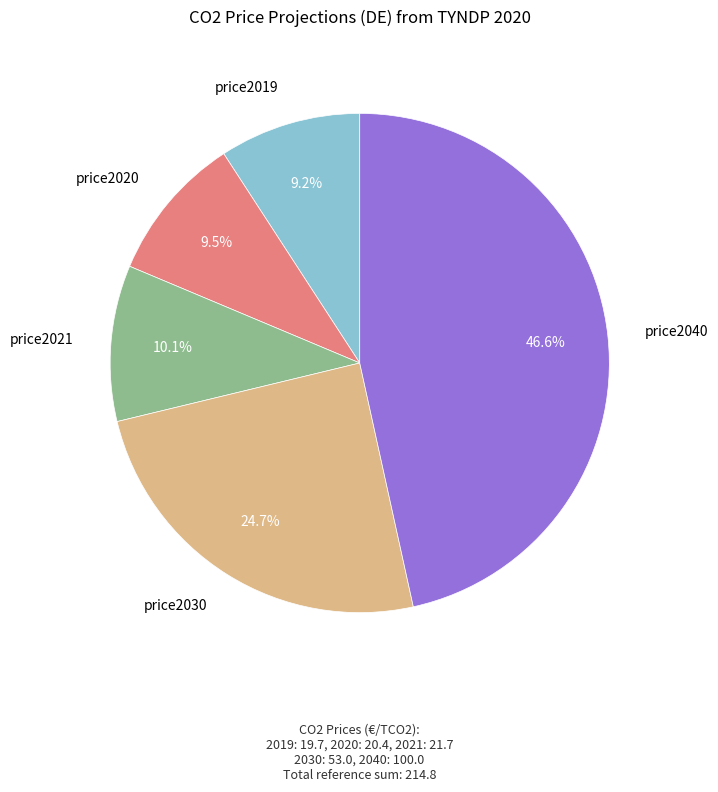

Is it true that price2019 is 9% of the pie?

True